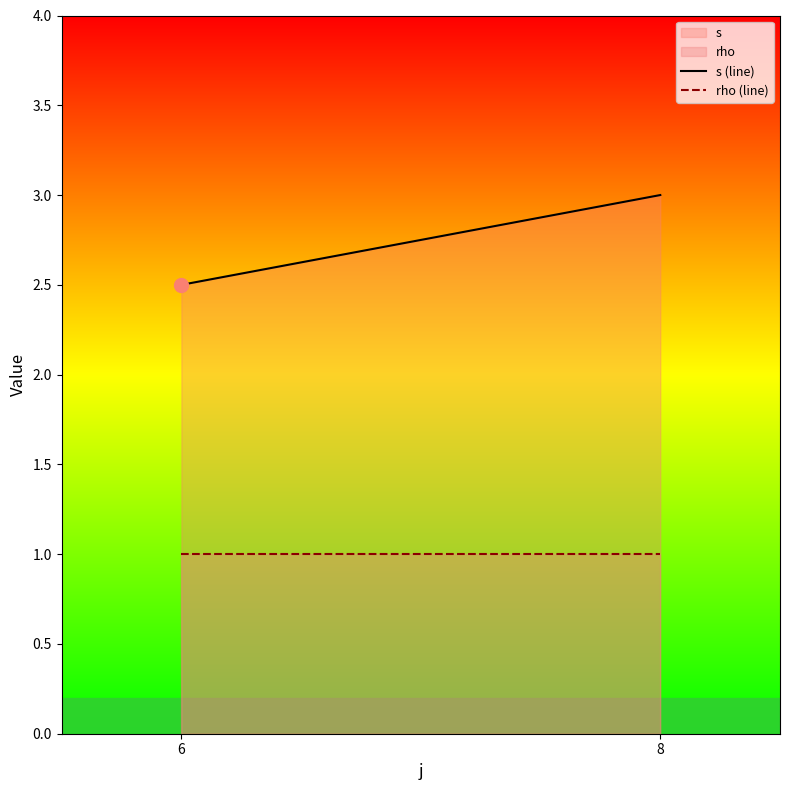

How many data points does each series have?

2